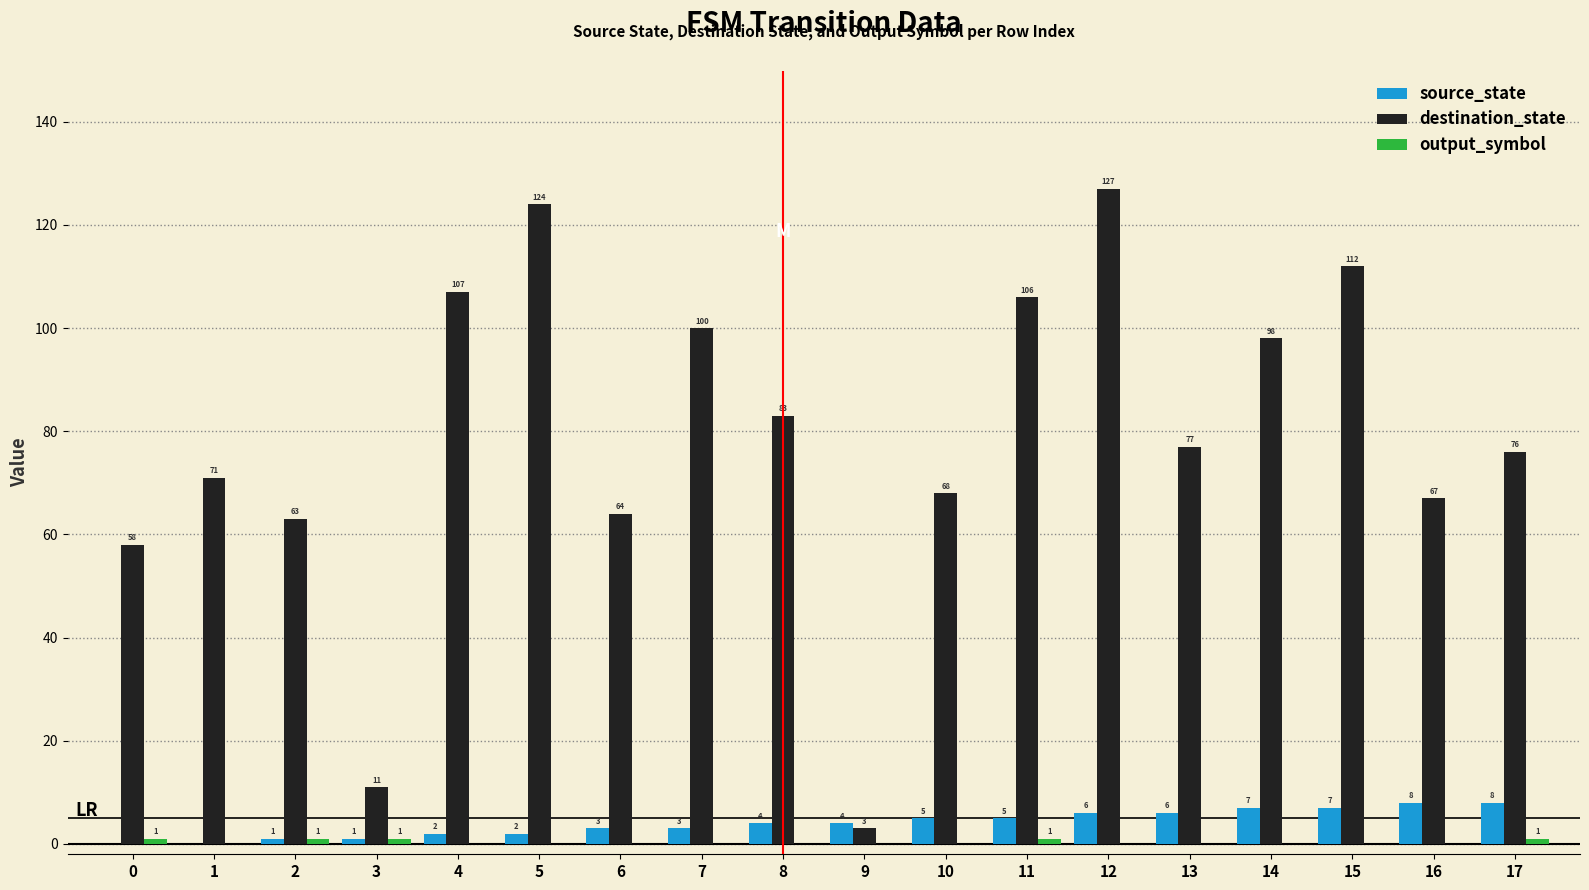

The value of source_state at 15 is 7. True or false?

True